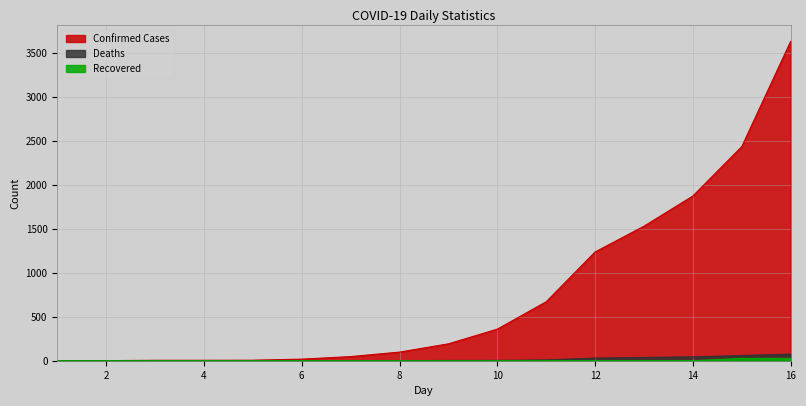

What are all the series names shown in the legend?

Confirmed Cases, Deaths, Recovered